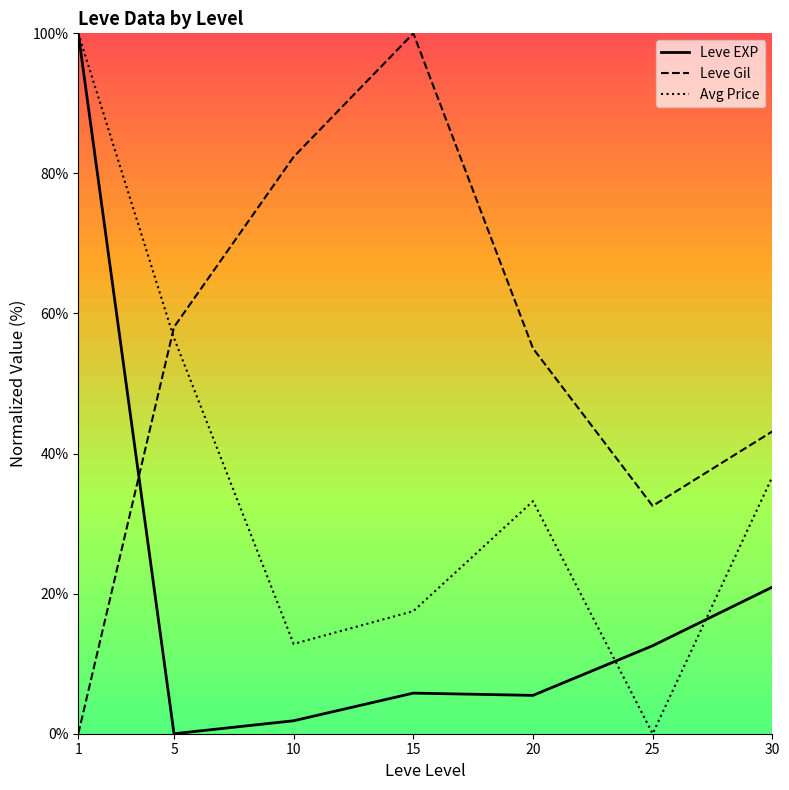

Which series has the largest total across all categories?

Leve Gil